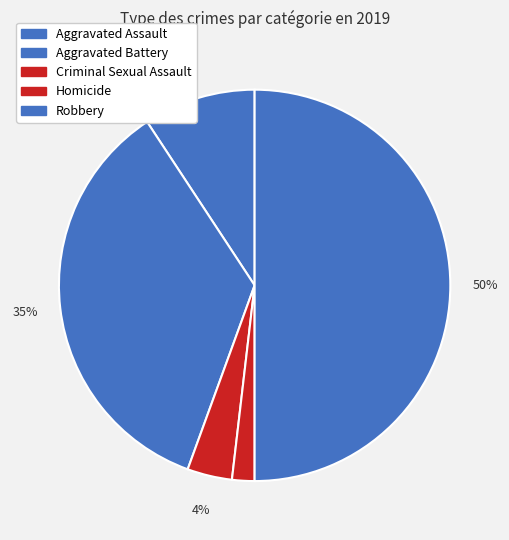

What is the largest slice in the pie chart?

Robbery